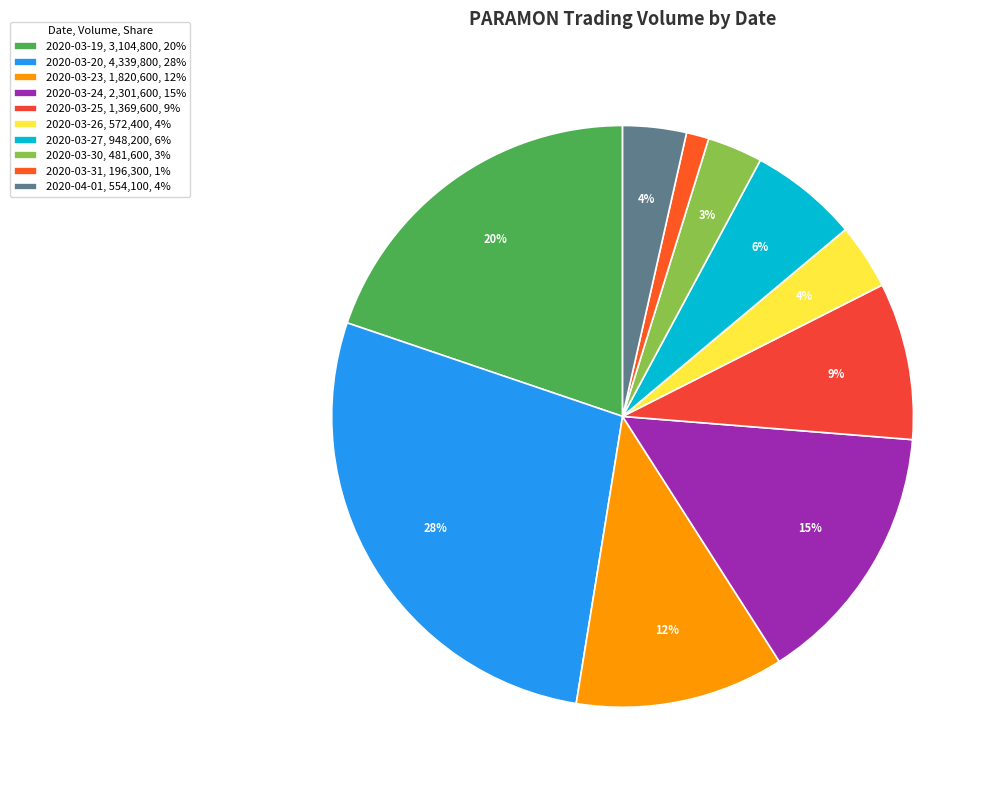

What is the largest slice in the pie chart?

2020-03-20